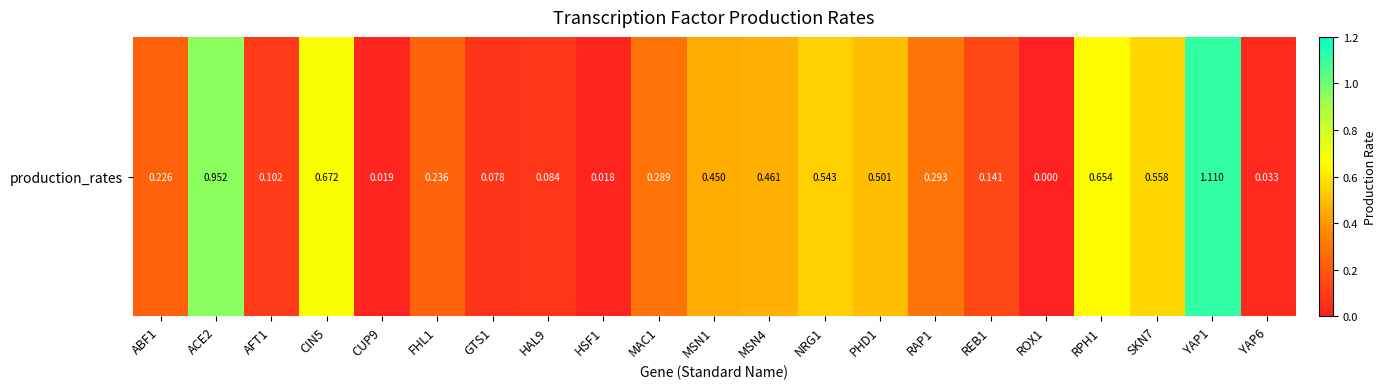

What is the average value?

0.4